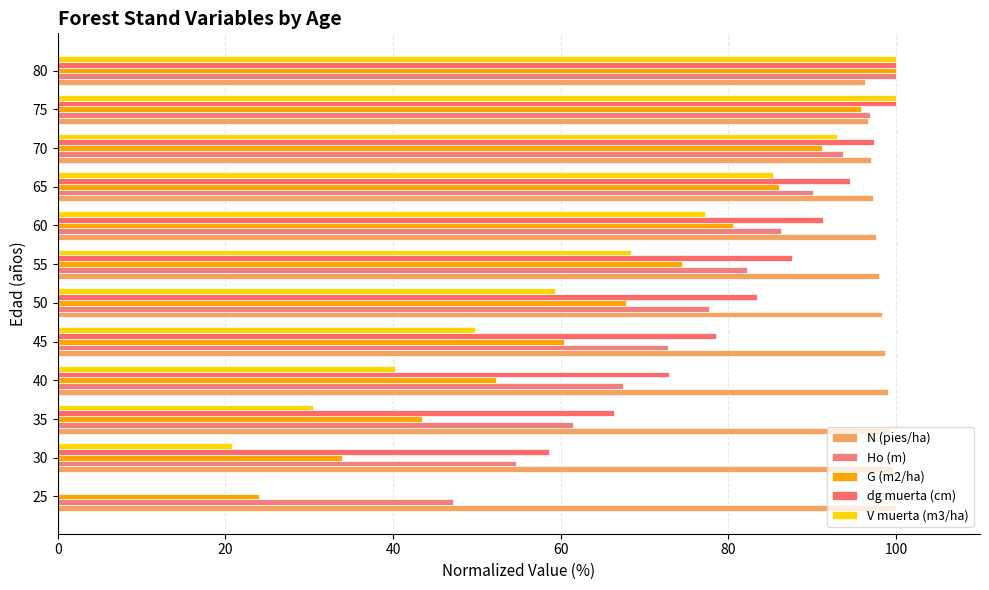

Which series has the largest range (max minus min)?

dg muerta (cm)